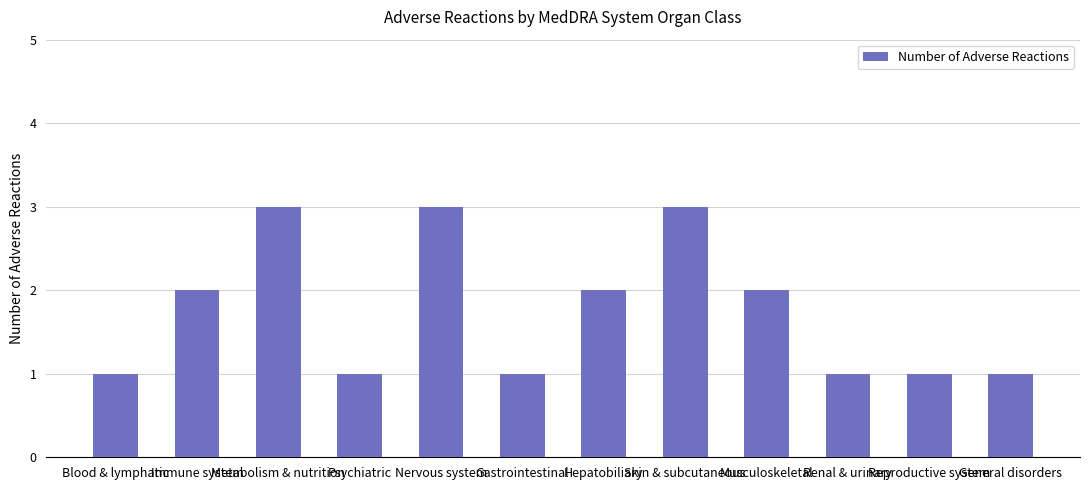

What is the greatest value displayed?

3